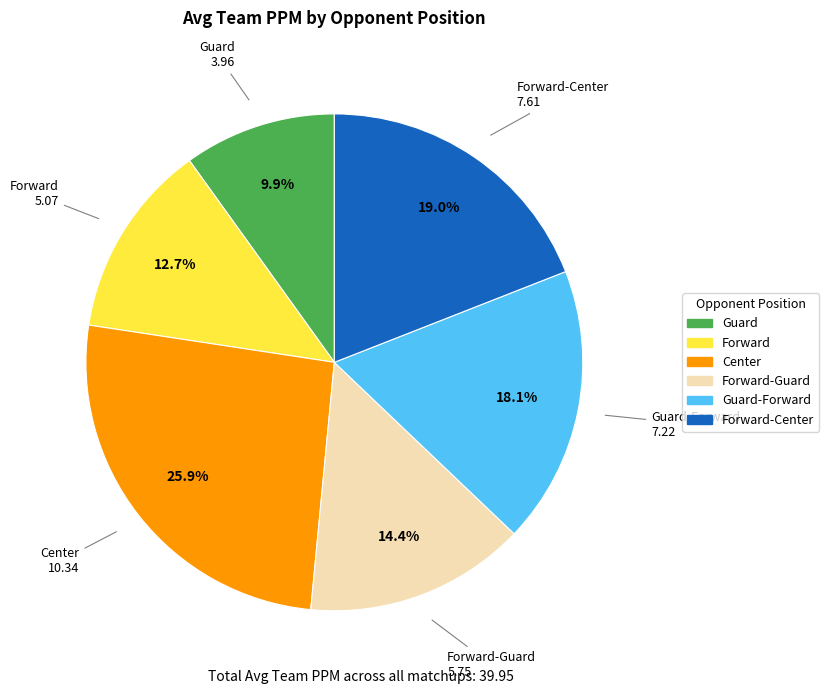

Is there a majority slice in this chart?

No